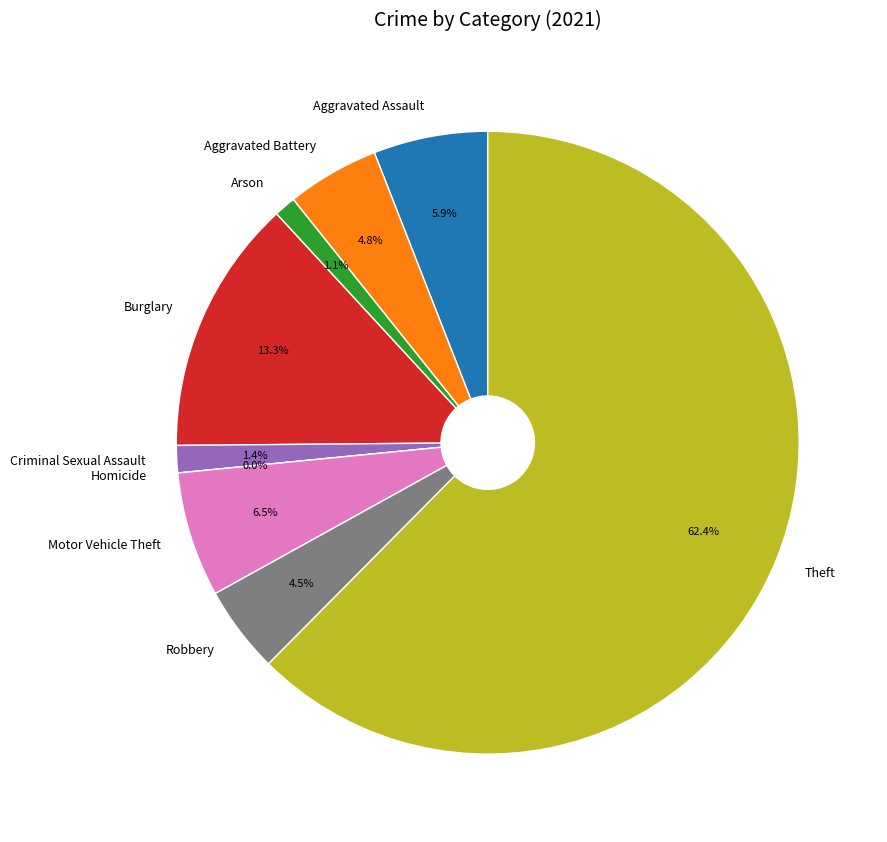

Is it true that Arson is 14% of the pie?

False